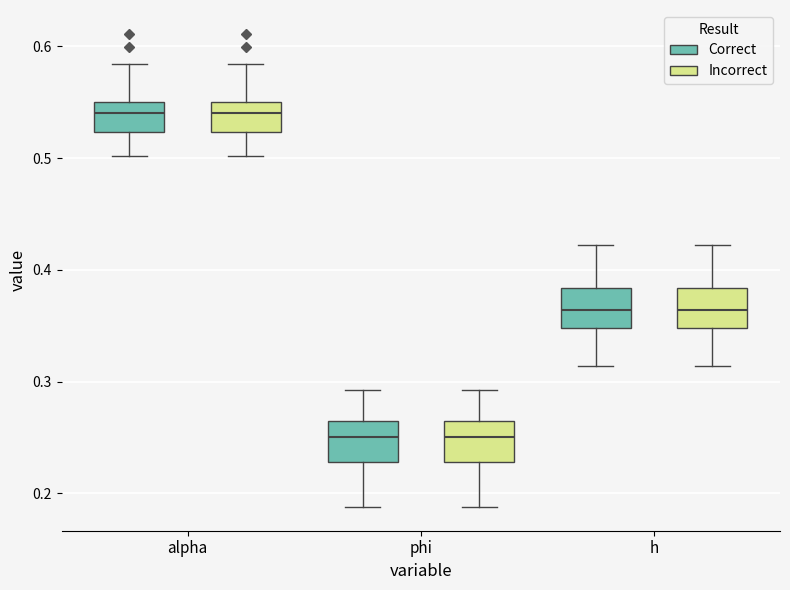

Where does the median line of the box for h (Incorrect) sit on the y-axis? The values are not printed on the chart, so give them approximately, as read against the axis.

0.36